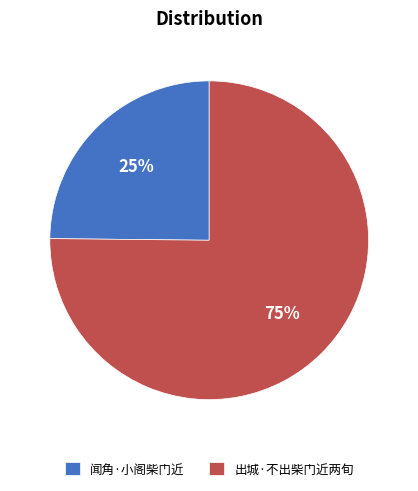

What is the largest slice in the pie chart?

出城·不出柴门近两旬